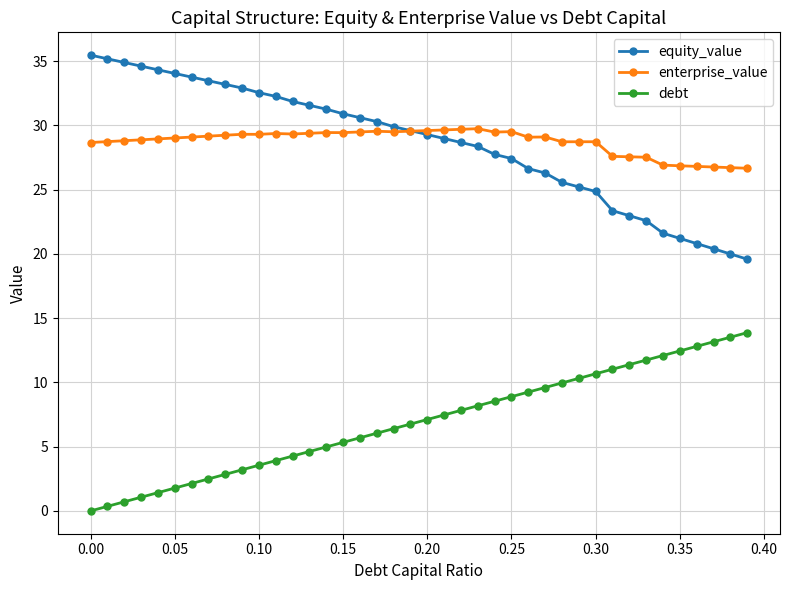

True or false: debt and equity_value intersect in this chart.

False